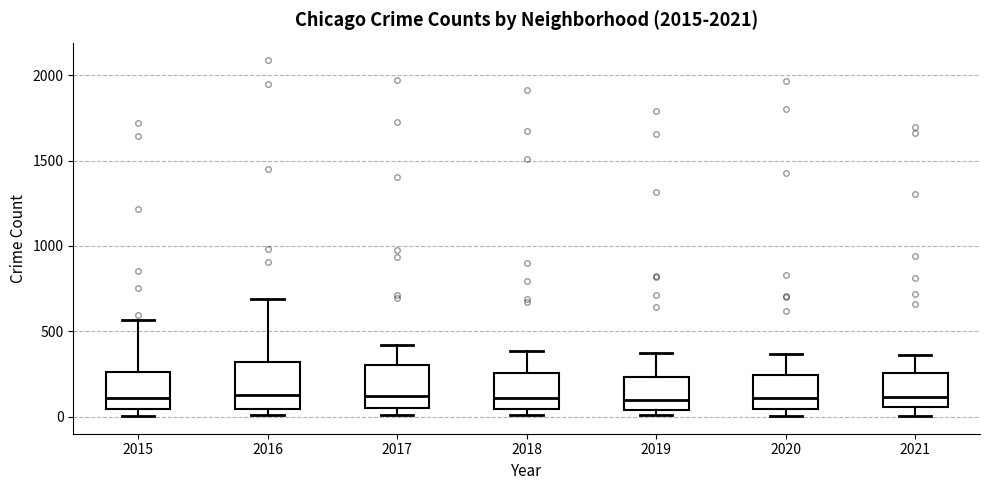

Reading left to right, transcribe this box plot: for each box, give where its median line is, the range the box spans, and where its two whiskers end, as read against the y-axis. The values are not printed on the chart, so give them approximately, as read against the axis.

2015: median 100, box 50 to 250, whiskers 0 to 550
2016: median 150, box 50 to 300, whiskers 0 to 700
2017: median 100, box 50 to 300, whiskers 0 to 400
2018: median 100, box 50 to 250, whiskers 0 to 400
2019: median 100, box 50 to 250, whiskers 0 to 400
2020: median 100, box 50 to 250, whiskers 0 to 350
2021: median 100, box 50 to 250, whiskers 0 to 350